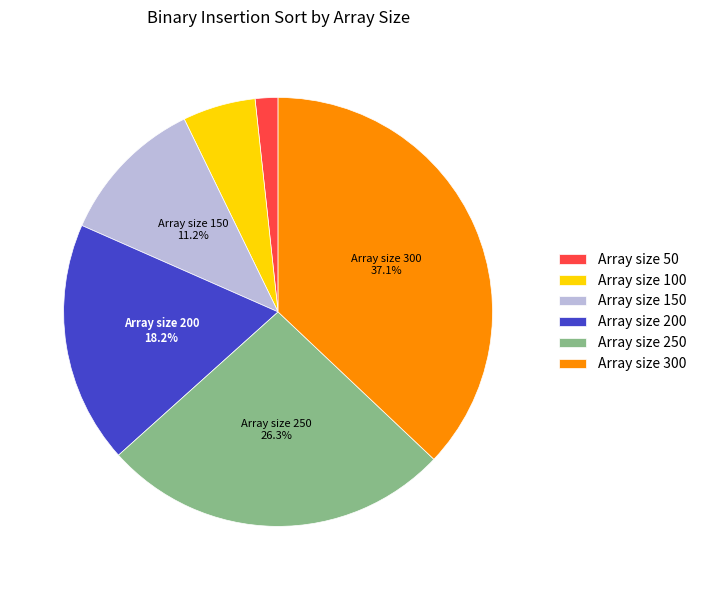

To the nearest percent, what is the difference between the largest and smallest slice percentages?

35%